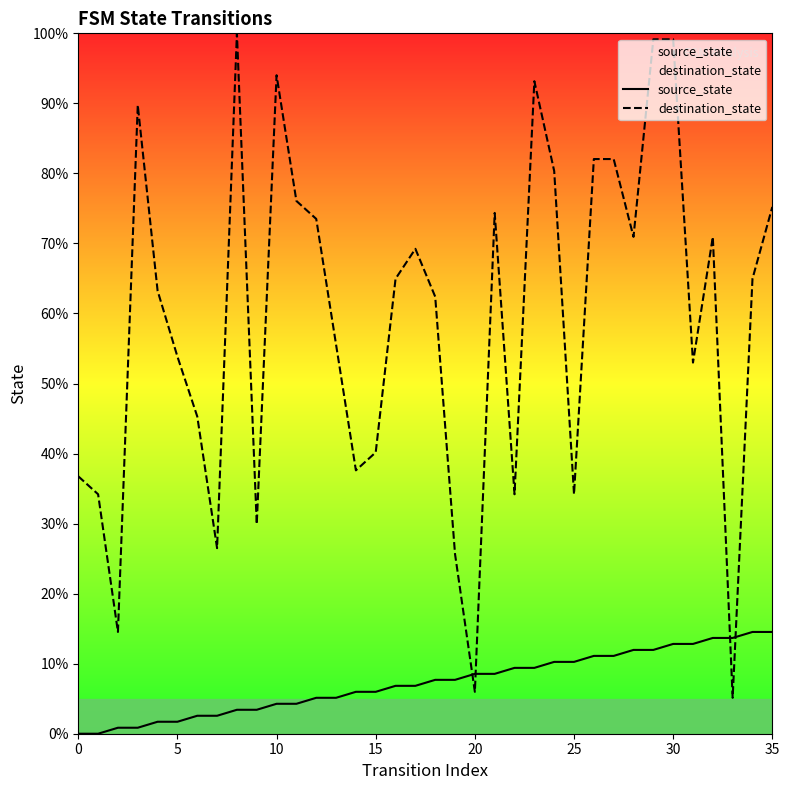

What are all the series names shown in the legend?

source_state, destination_state